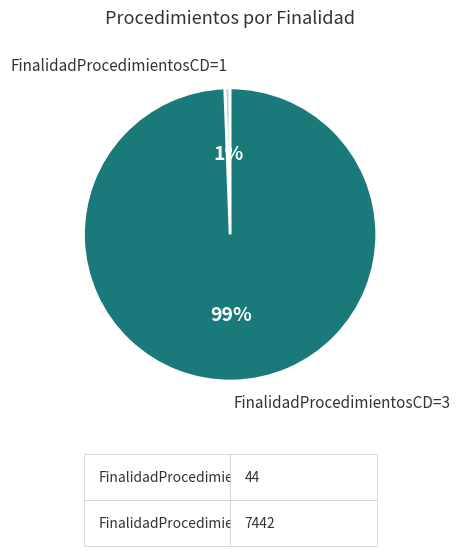

Does any single category account for the majority?

Yes